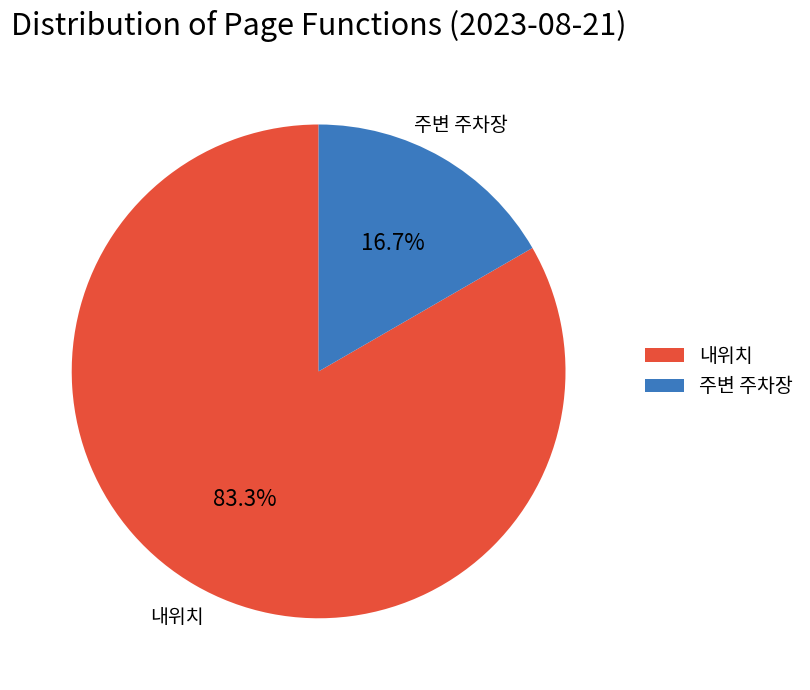

To the nearest percent, what is the difference between the largest and smallest slice percentages?

67%